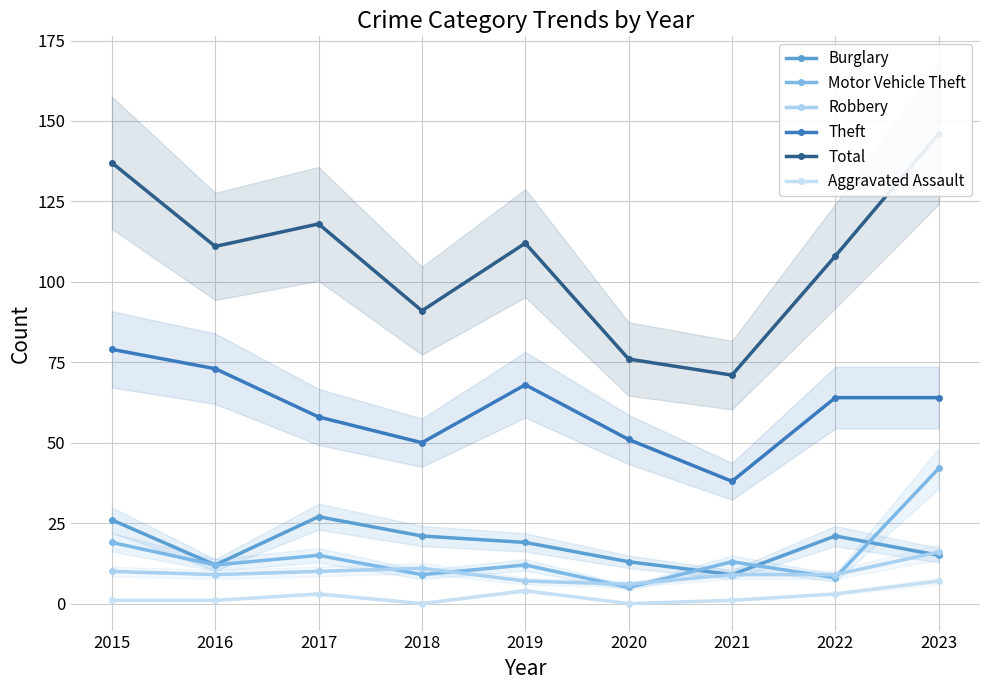

Is the value of Burglary at 2017 greater than the value of Motor Vehicle Theft at 2018?

Yes